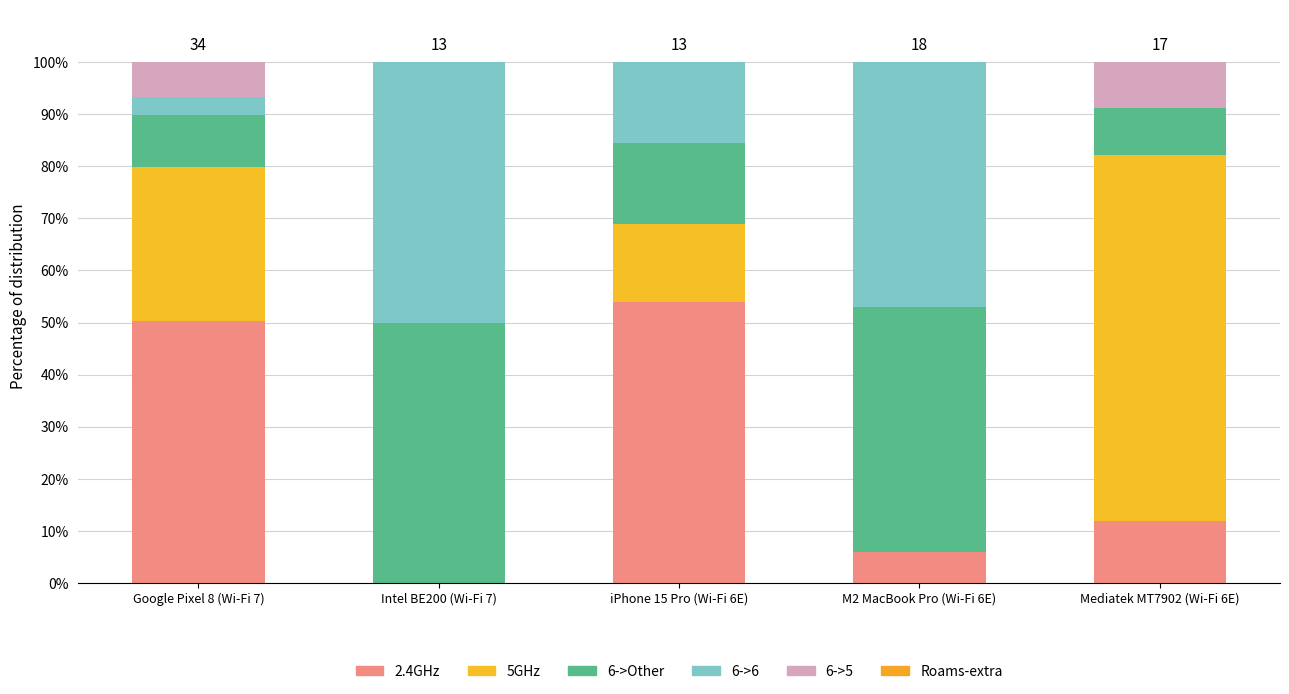

True or false: 2.4GHz has a value of 2.3 at M2 MacBook Pro (Wi-Fi 6E).

False